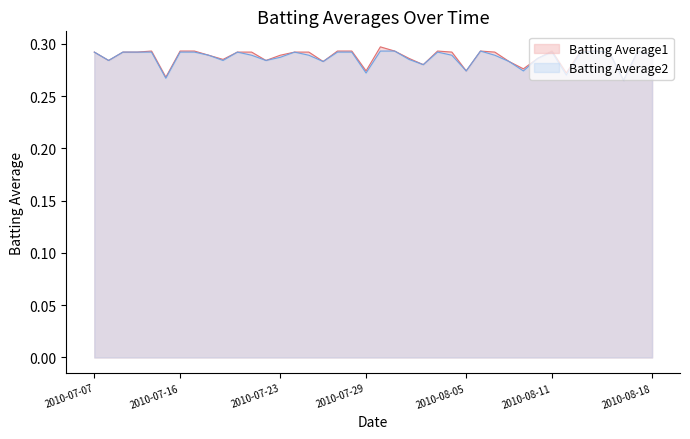

Which series has the largest total across all categories?

Batting Average1